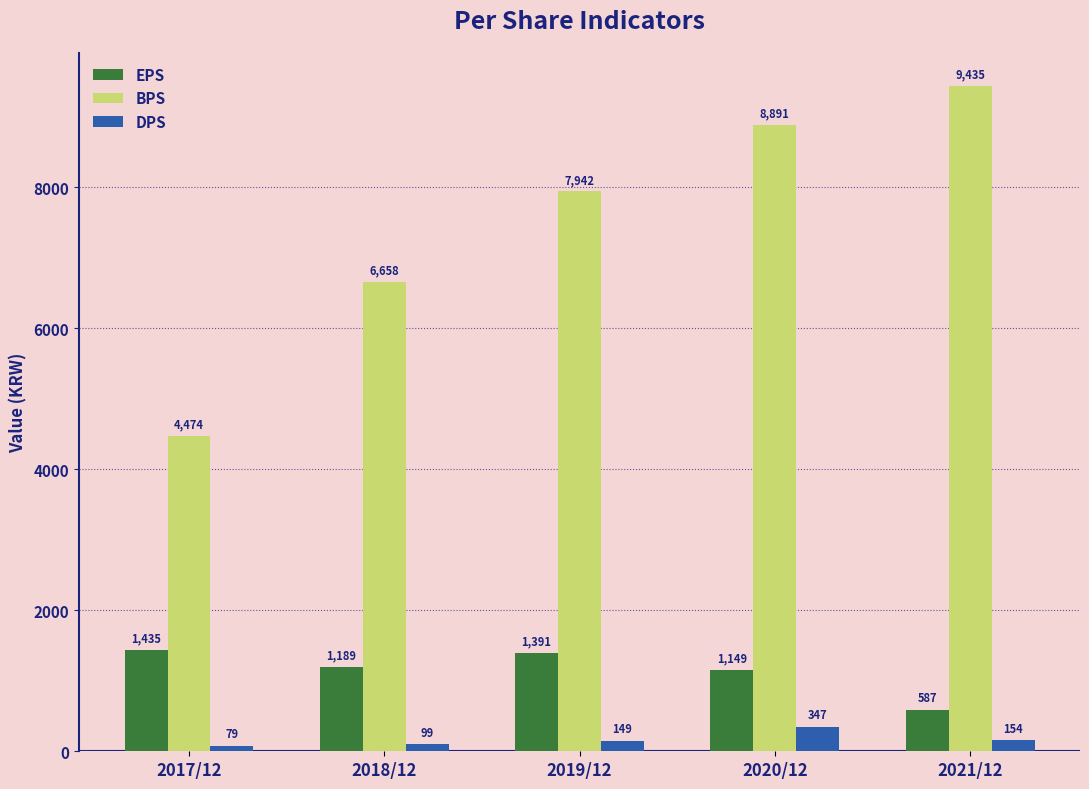

The DPS series shows 79 at 2017/12. True or false?

True